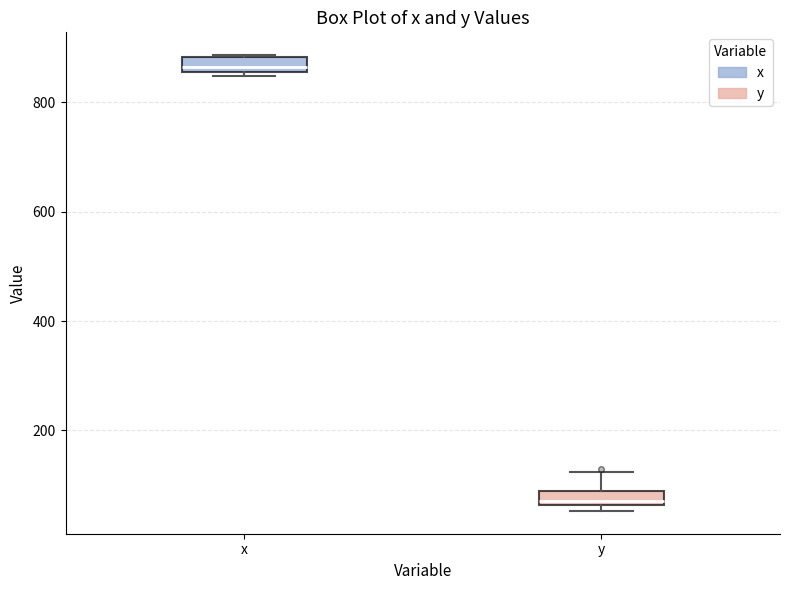

Where is the upper edge of the box for x on the y-axis? The values are not printed on the chart, so give them approximately, as read against the axis.

880